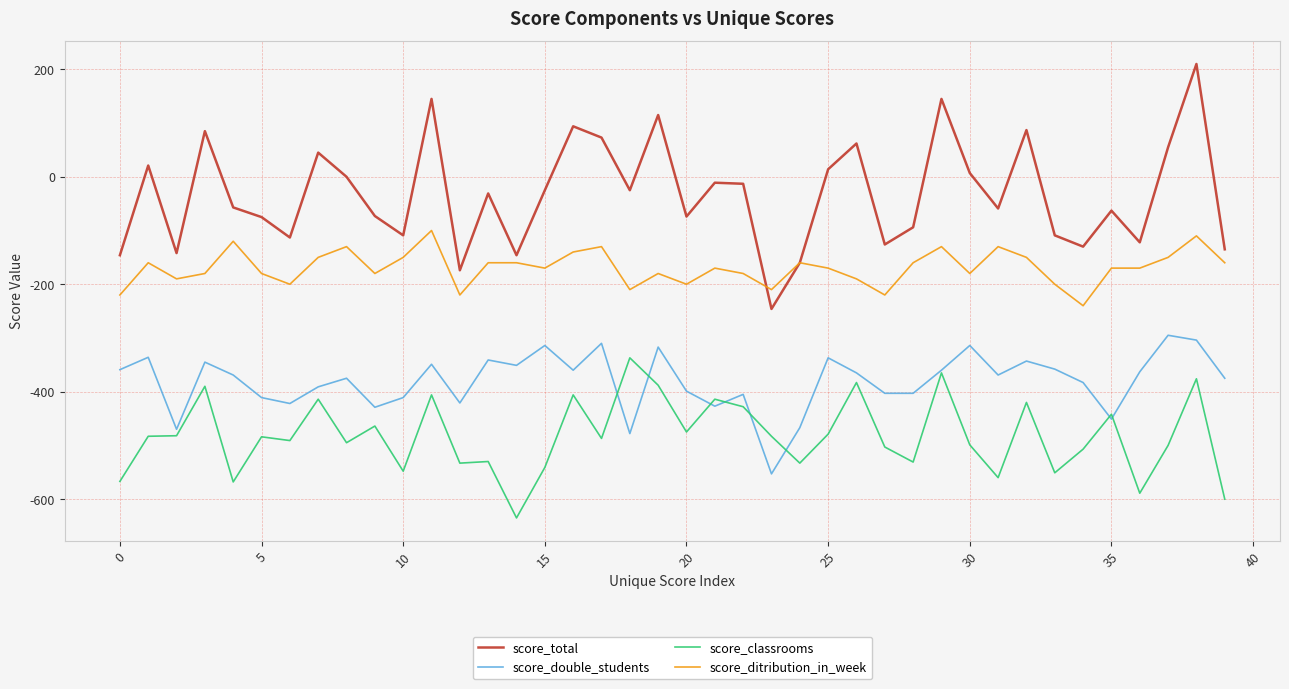

Which series has the largest total across all categories?

score_total